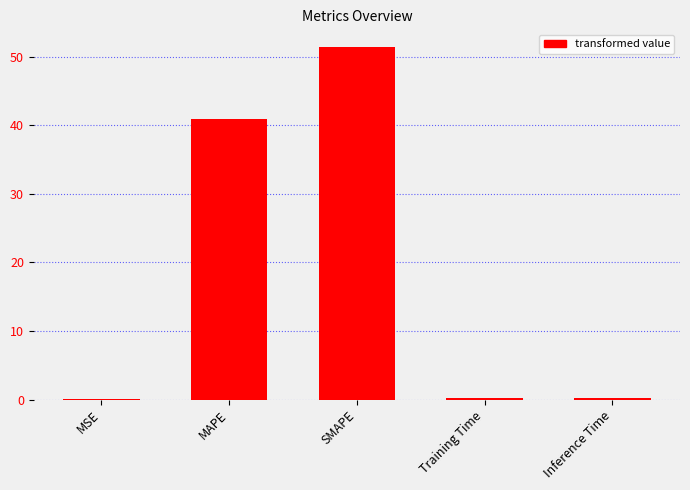

At which label is the value closest to 25?

MAPE